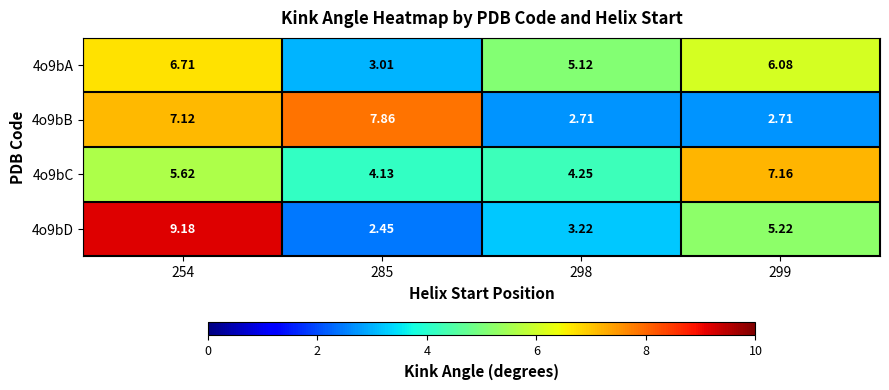

Is the value of 4o9bA at 298 greater than the value of 4o9bC at 298?

Yes